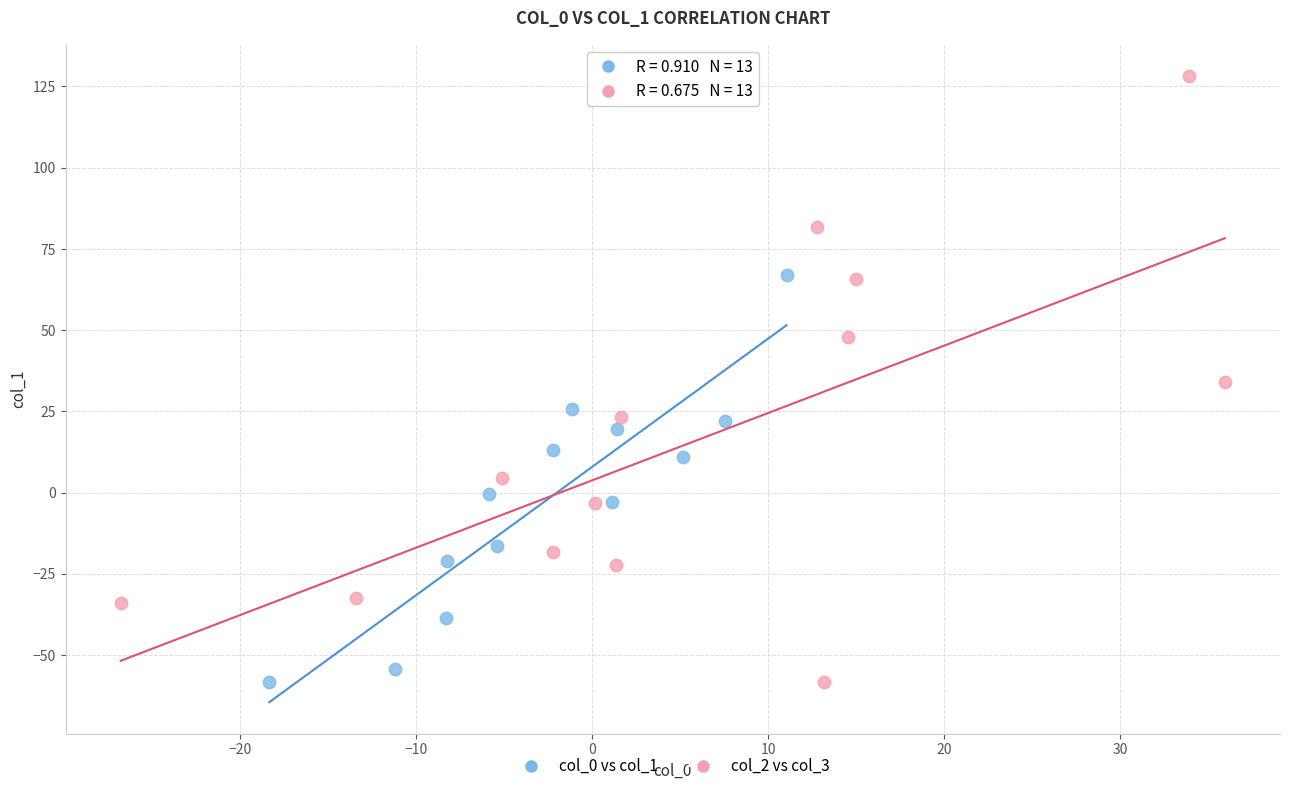

Which series contains the highest Y value?

col_2 vs col_3